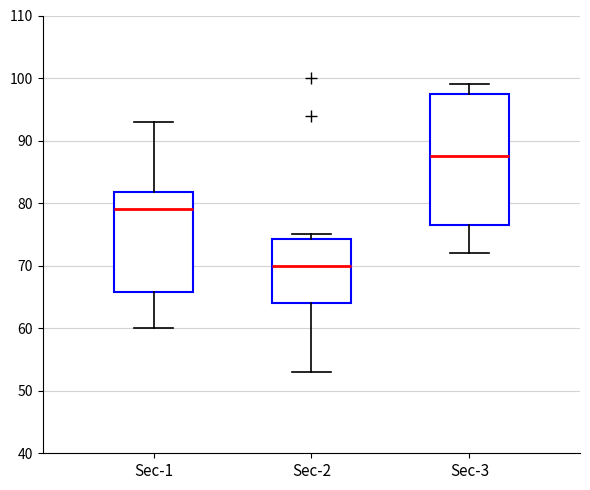

Where does the median line of the box for Sec-2 sit on the y-axis? The values are not printed on the chart, so give them approximately, as read against the axis.

70